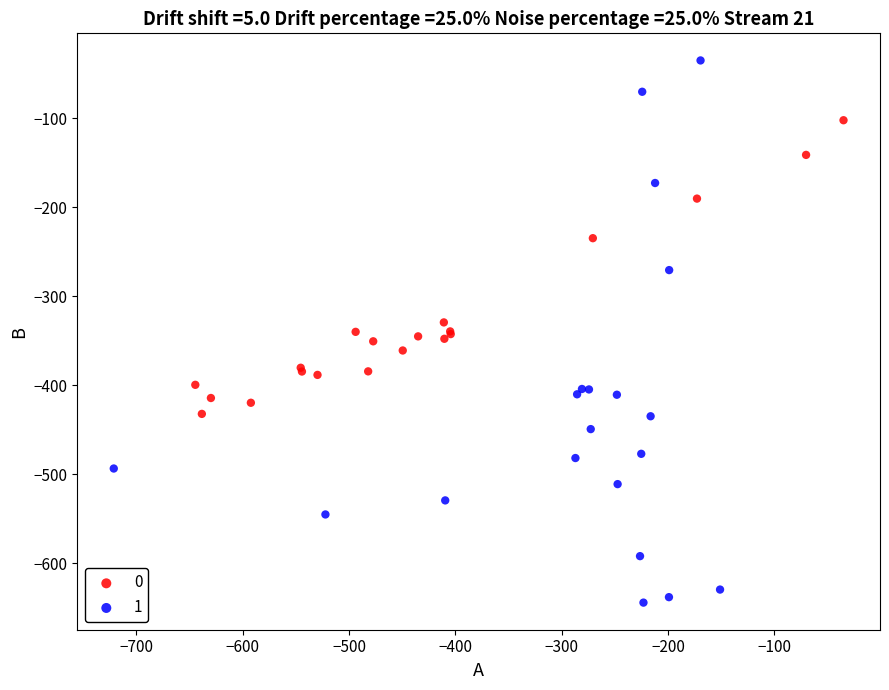

Which series has the widest spread of Y values?

1